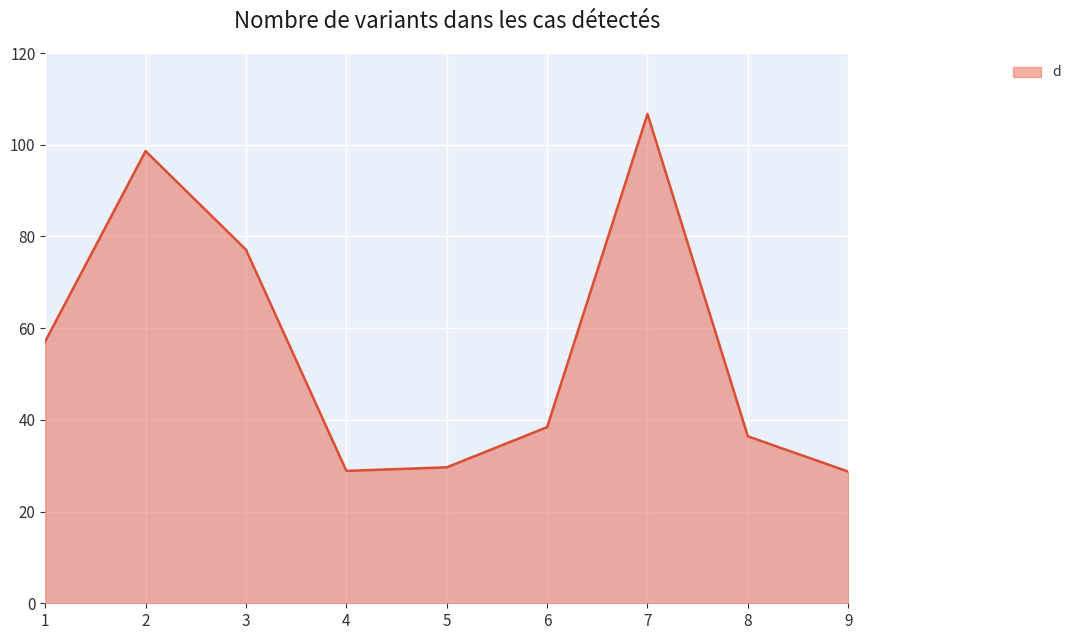

How many lines are shown in the chart?

1